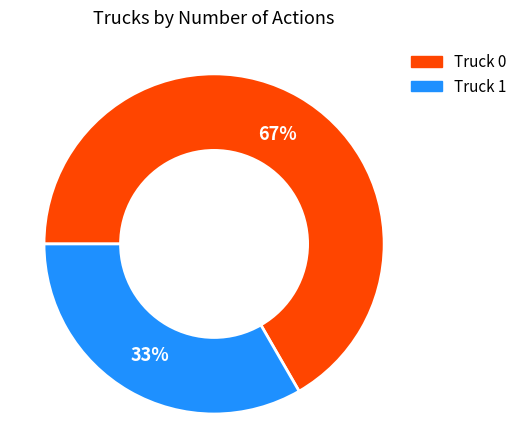

What percentage is the Truck 0 slice, to the nearest percent?

67%